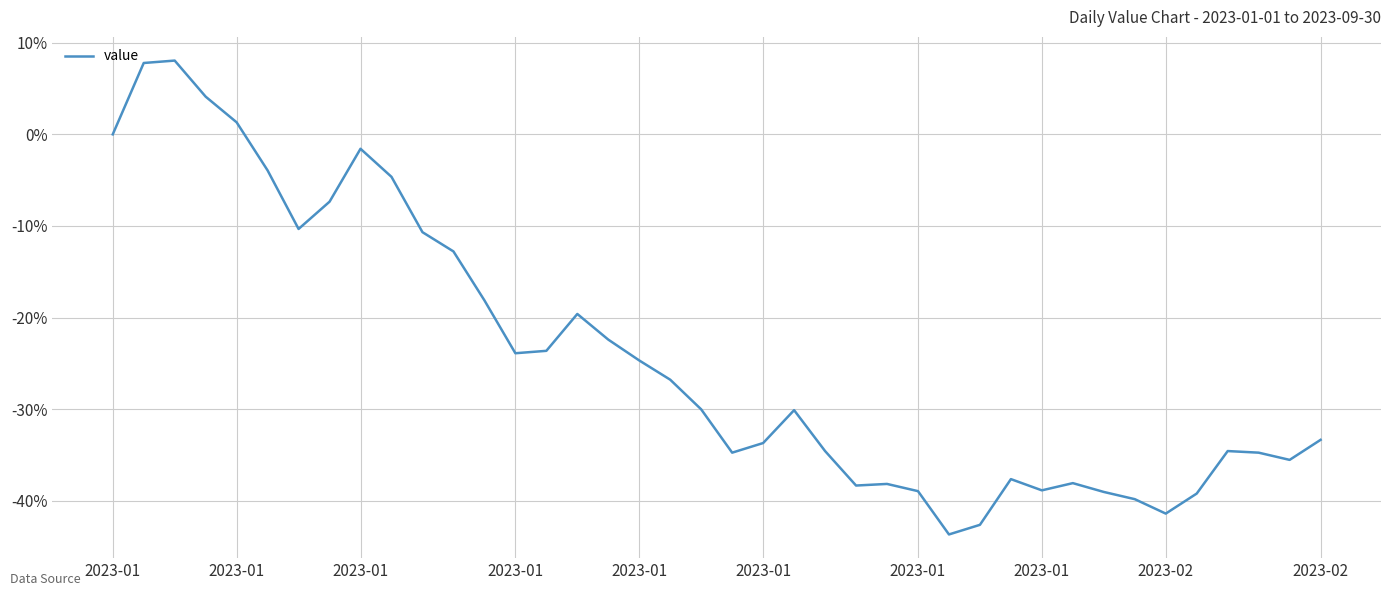

What is the smallest value displayed?

-43.7